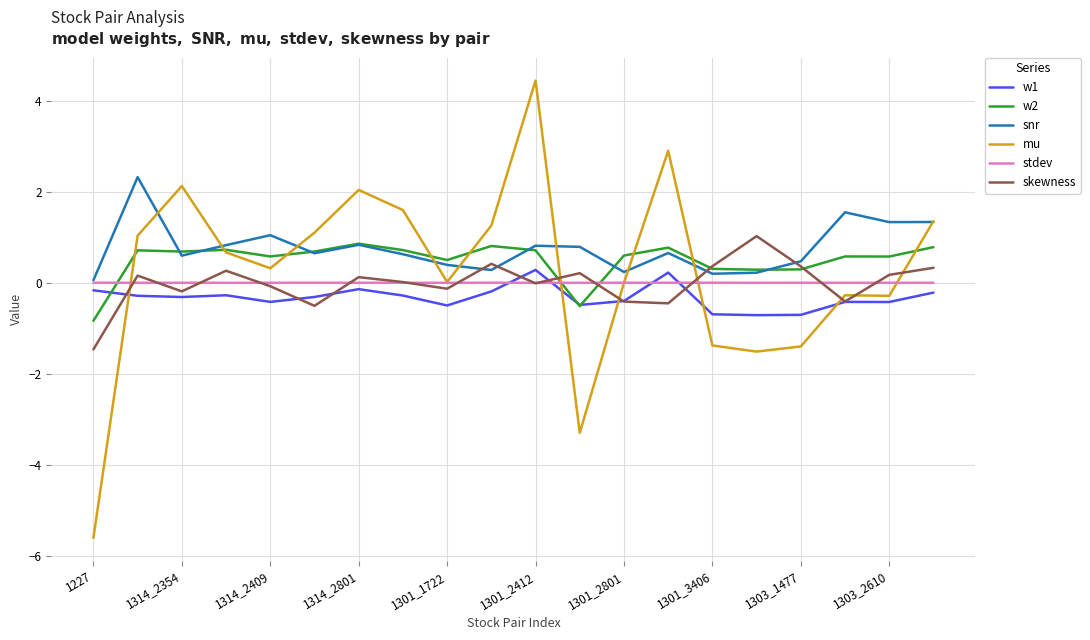

What is the difference between the maximum and minimum values in the w1 series?

1.0